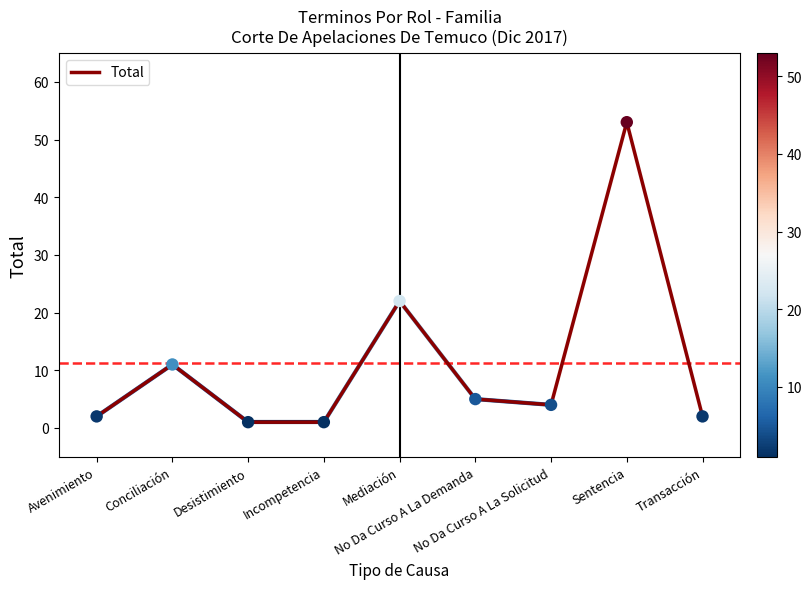

What is the ratio of the value at Desistimiento to the value at Transacción?

0.5